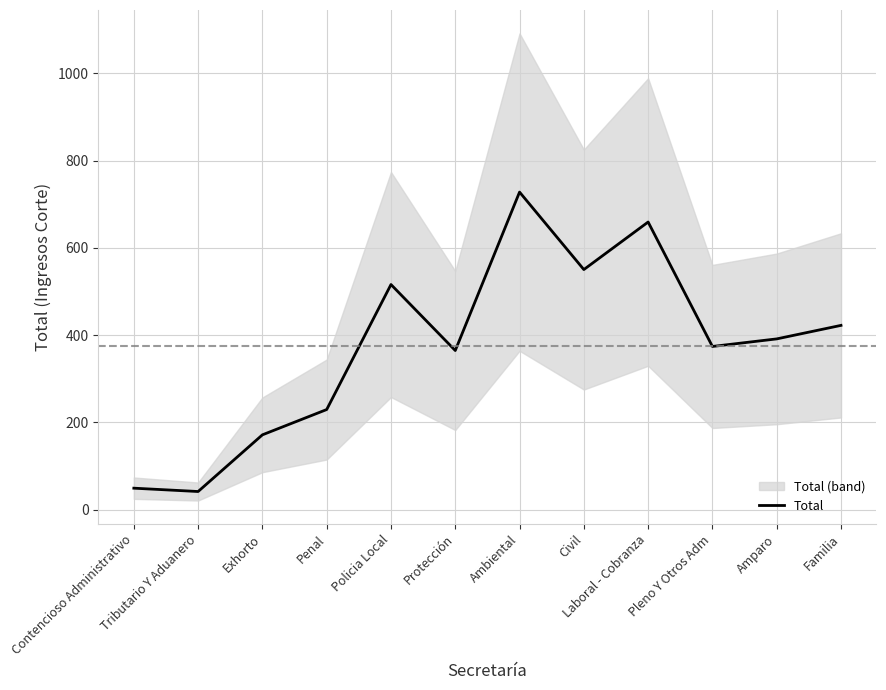

Rank the categories by value from lowest to highest.

Tributario Y Aduanero, Contencioso Administrativo, Exhorto, Penal, Protección, Pleno Y Otros Adm, Amparo, Familia, Policia Local, Civil, Laboral - Cobranza, Ambiental